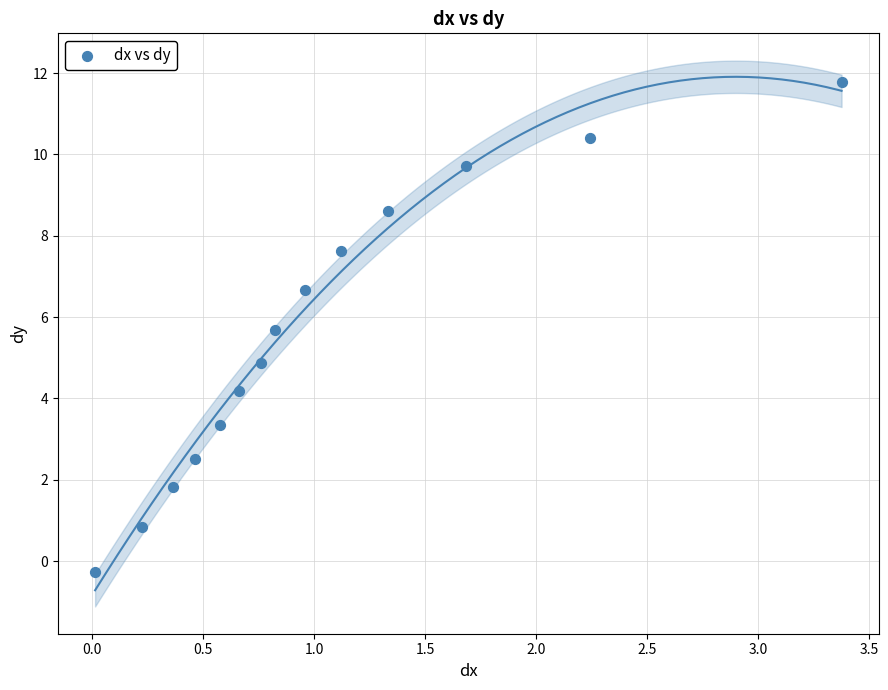

What is the range of Y values (max minus min)?

12.0